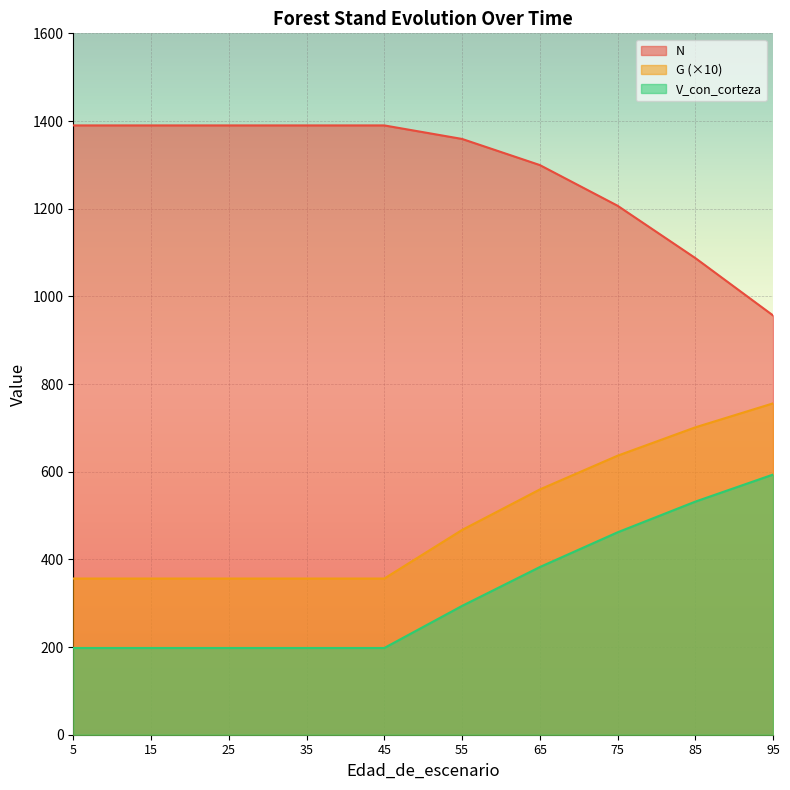

True or false: G has more than 2 interior local peaks.

False